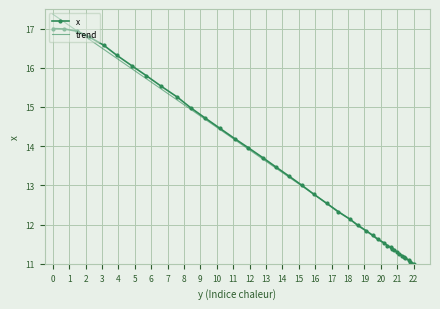

What is the highest value of the x series?

17.0